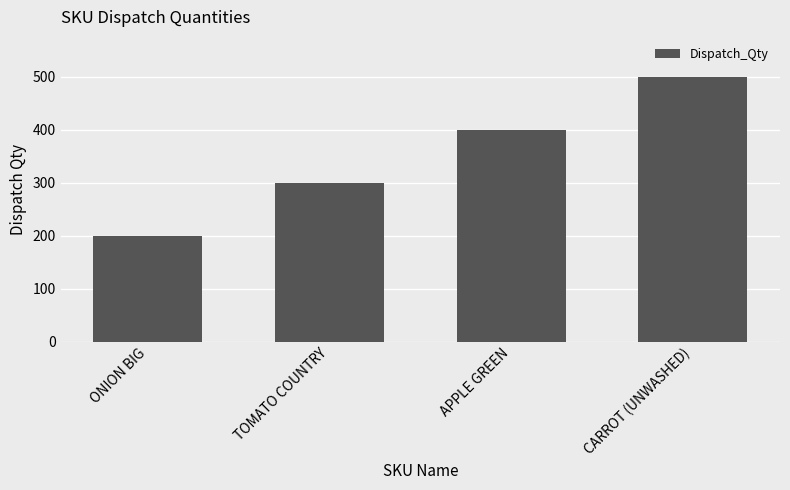

List the labels in order of value, smallest first.

ONION BIG, TOMATO COUNTRY, APPLE GREEN, CARROT (UNWASHED)